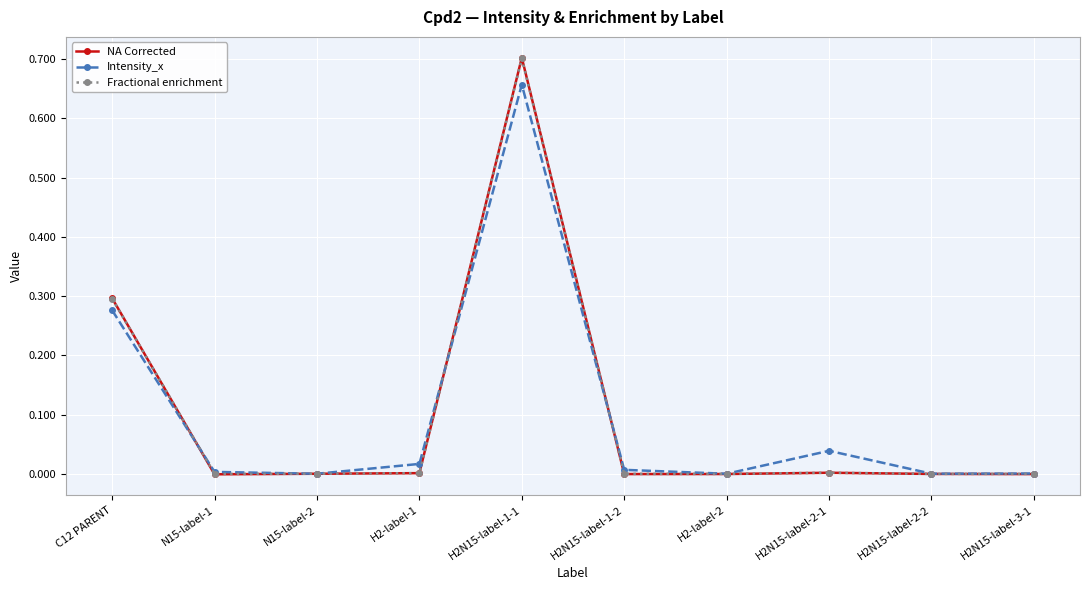

True or false: Intensity_x and NA Corrected intersect in this chart.

True